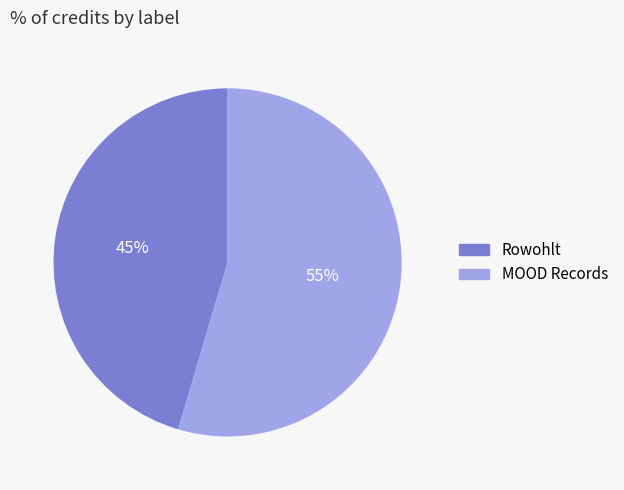

Which category has the smallest portion of the pie?

Rowohlt